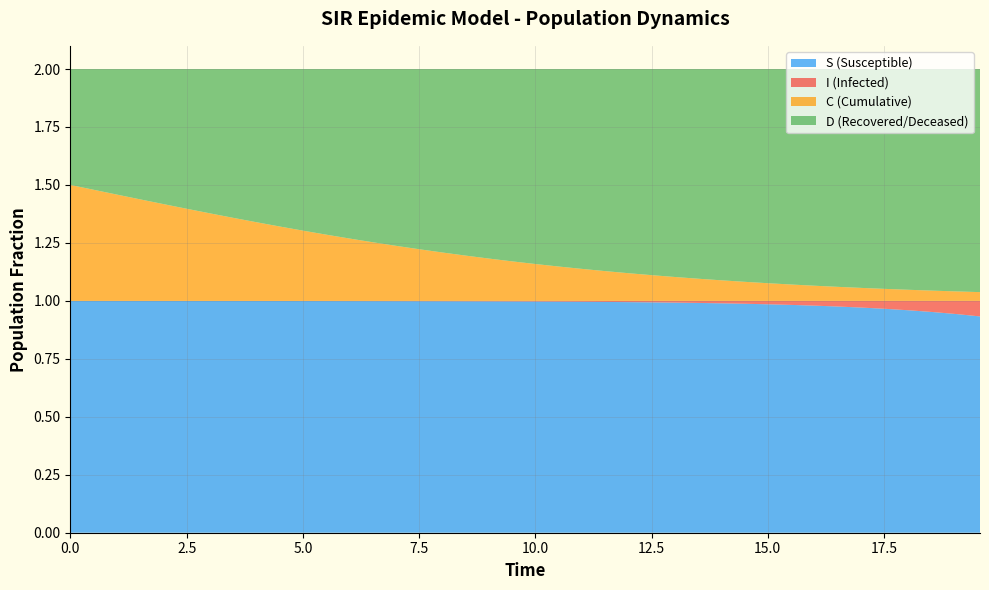

Reading right to left, transcribe all the data shown in this chart.

S: 39=0.9	38=0.9	37=1.0	36=1.0	35=1.0	34=1.0	33=1.0	32=1.0	31=1.0	30=1.0	29=1.0	28=1.0	27=1.0	26=1.0	25=1.0	24=1.0	23=1.0	22=1.0	21=1.0	20=1.0	19=1.0	18=1.0	17=1.0	16=1.0	15=1.0	14=1.0	13=1.0	12=1.0	11=1.0	10=1.0	9=1.0	8=1.0	7=1.0	6=1.0	5=1.0	4=1.0	3=1.0	2=1.0	1=1.0	0=1.0
I: 39=0.1	38=0.1	37=0.0	36=0.0	35=0.0	34=0.0	33=0.0	32=0.0	31=0.0	30=0.0	29=0.0	28=0.0	27=0.0	26=0.0	25=0.0	24=0.0	23=0.0	22=0.0	21=0.0	20=0.0	19=0.0	18=0.0	17=0.0	16=0.0	15=0.0	14=0.0	13=0.0	12=0.0	11=0.0	10=0.0	9=0.0	8=0.0	7=0.0	6=0.0	5=0.0	4=0.0	3=0.0	2=0.0	1=0.0	0=0.0
C: 39=0.0	38=0.0	37=0.0	36=0.0	35=0.1	34=0.1	33=0.1	32=0.1	31=0.1	30=0.1	29=0.1	28=0.1	27=0.1	26=0.1	25=0.1	24=0.1	23=0.1	22=0.1	21=0.1	20=0.2	19=0.2	18=0.2	17=0.2	16=0.2	15=0.2	14=0.2	13=0.3	12=0.3	11=0.3	10=0.3	9=0.3	8=0.3	7=0.4	6=0.4	5=0.4	4=0.4	3=0.4	2=0.5	1=0.5	0=0.5
D: 39=1.0	38=1.0	37=1.0	36=1.0	35=0.9	34=0.9	33=0.9	32=0.9	31=0.9	30=0.9	29=0.9	28=0.9	27=0.9	26=0.9	25=0.9	24=0.9	23=0.9	22=0.9	21=0.9	20=0.8	19=0.8	18=0.8	17=0.8	16=0.8	15=0.8	14=0.8	13=0.7	12=0.7	11=0.7	10=0.7	9=0.7	8=0.7	7=0.6	6=0.6	5=0.6	4=0.6	3=0.6	2=0.5	1=0.5	0=0.5